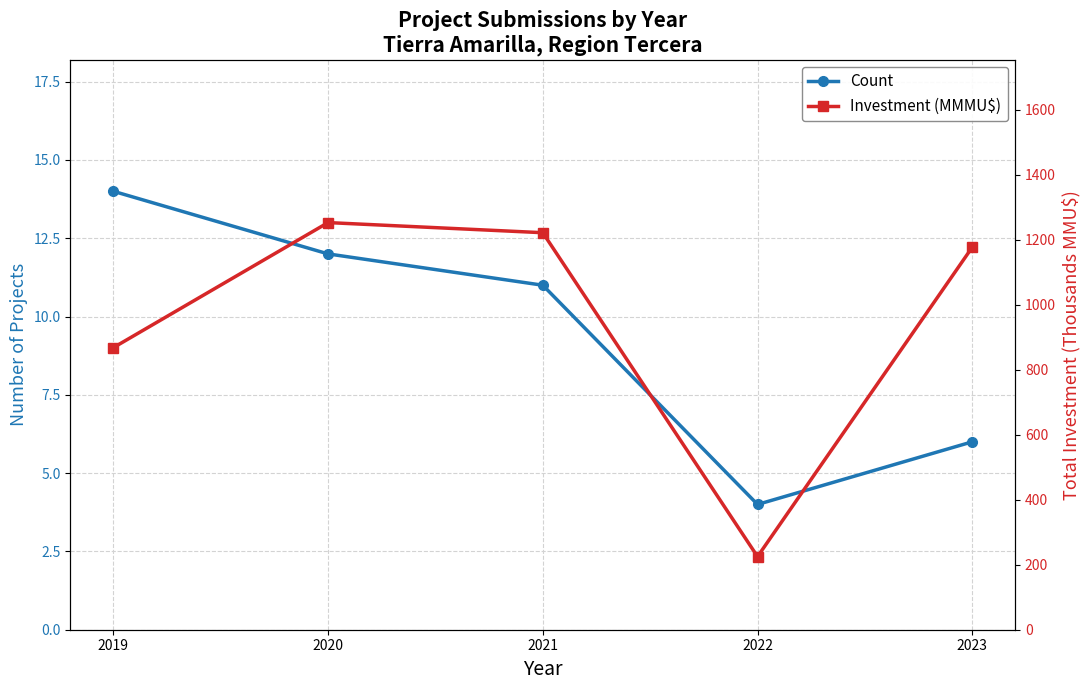

Which label corresponds to the largest value in the chart?

2020